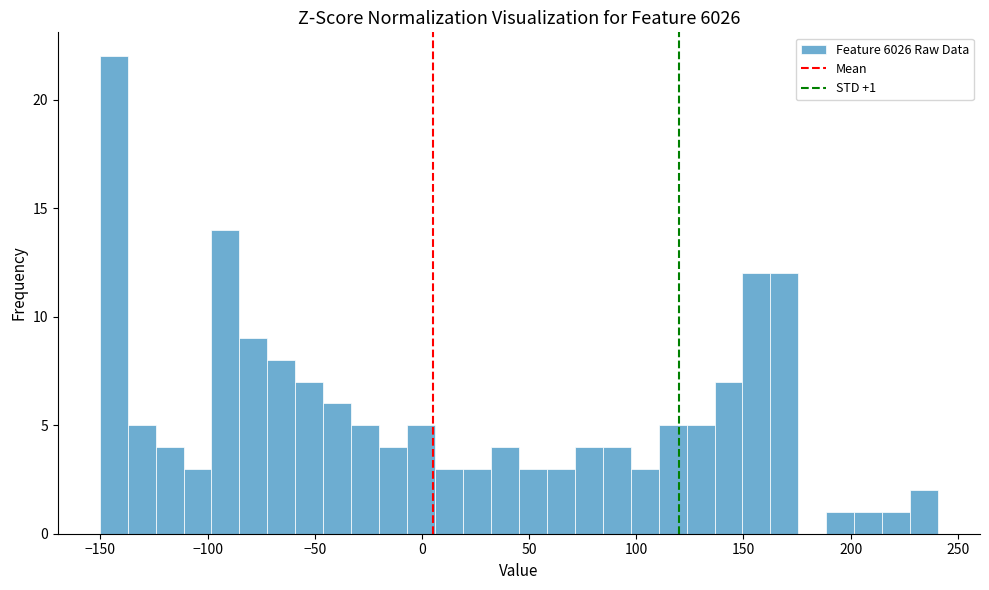

Read against the x-axis, roughly where is the centre of the tallest bar?

-145